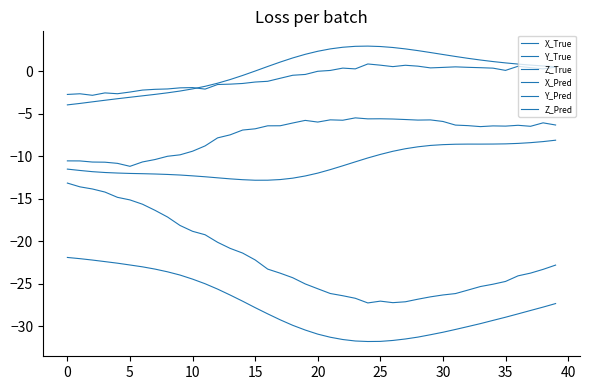

How many lines are shown in the chart?

6